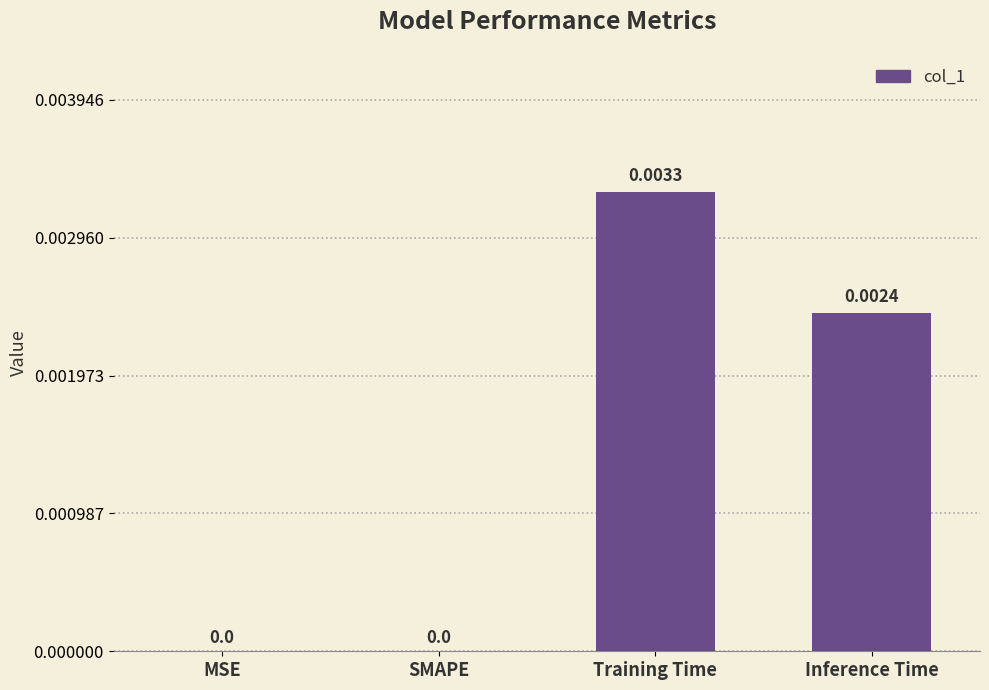

How many data points are above 0?

2